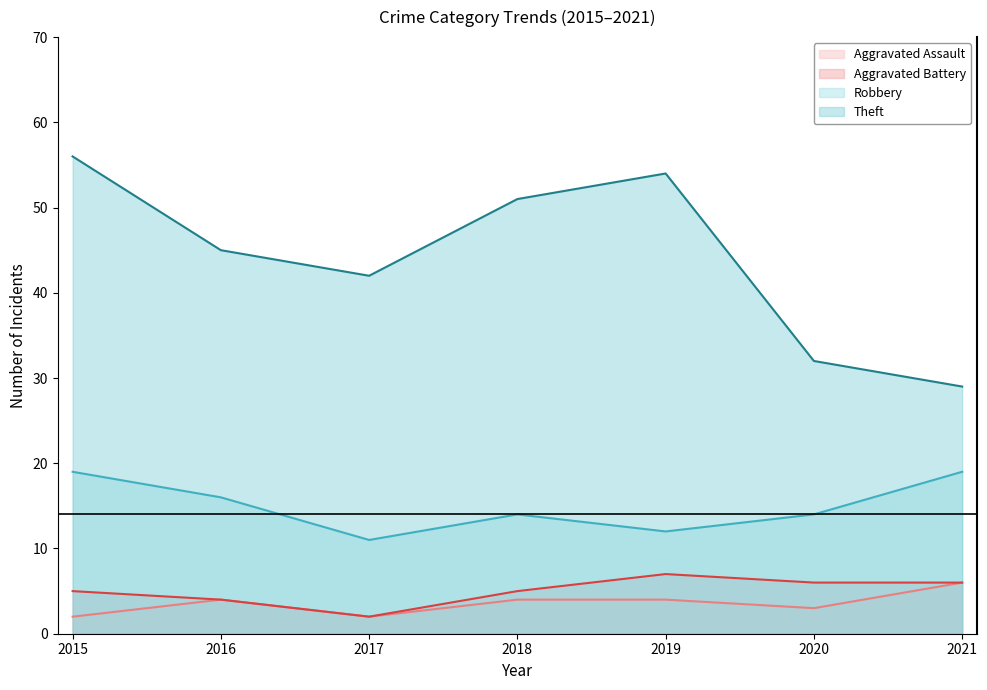

What is the minimum value for Aggravated Assault?

2